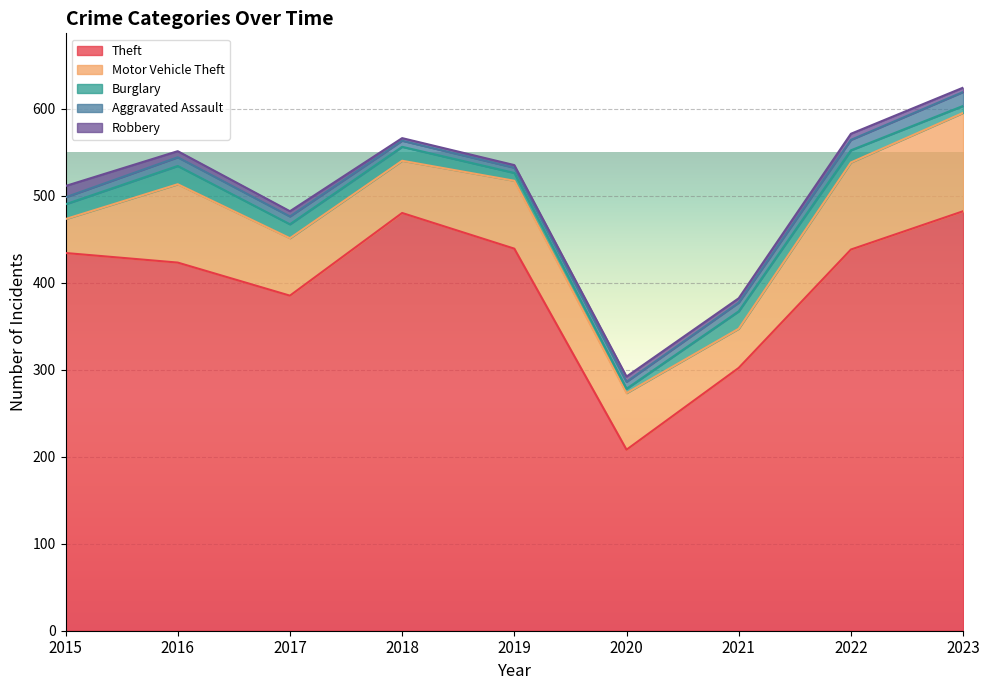

Which series has the largest total across all categories?

Theft